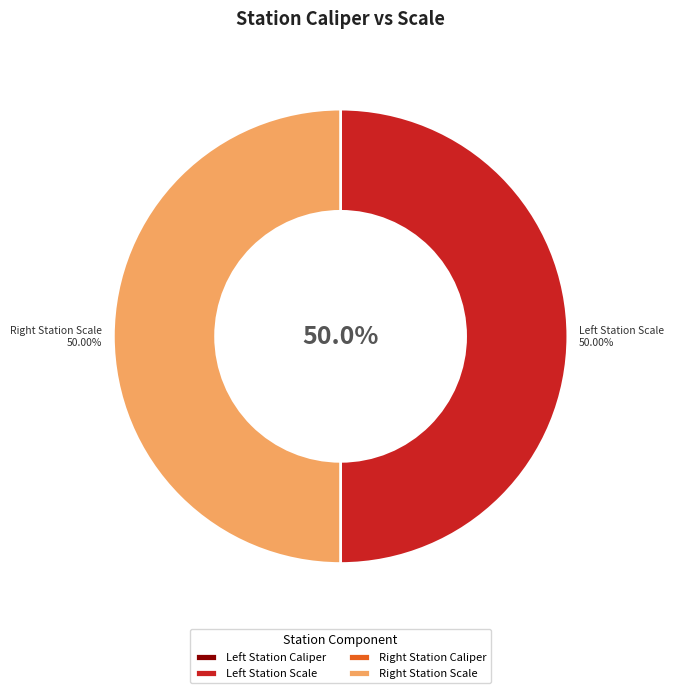

What is the smallest slice in the pie chart?

Left Station Caliper